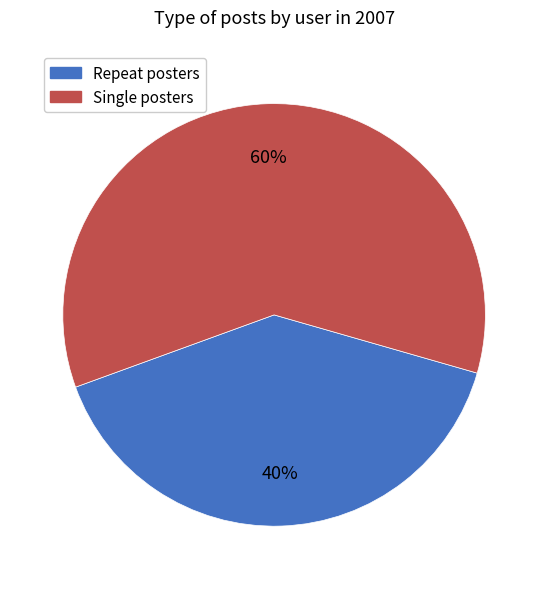

To the nearest percent, what is the difference between the largest and smallest slice percentages?

20%